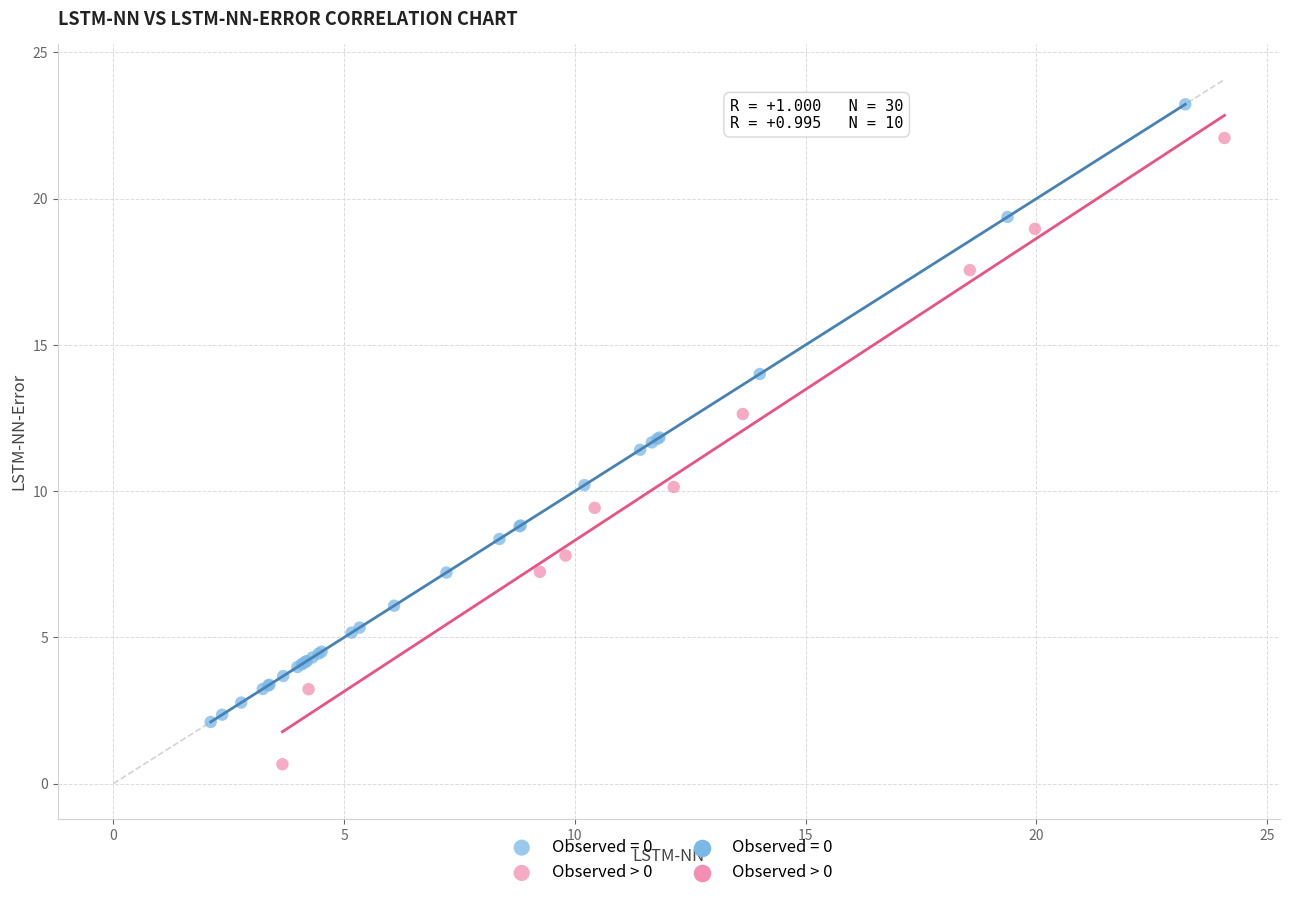

Which series reaches the minimum Y coordinate?

Observed > 0